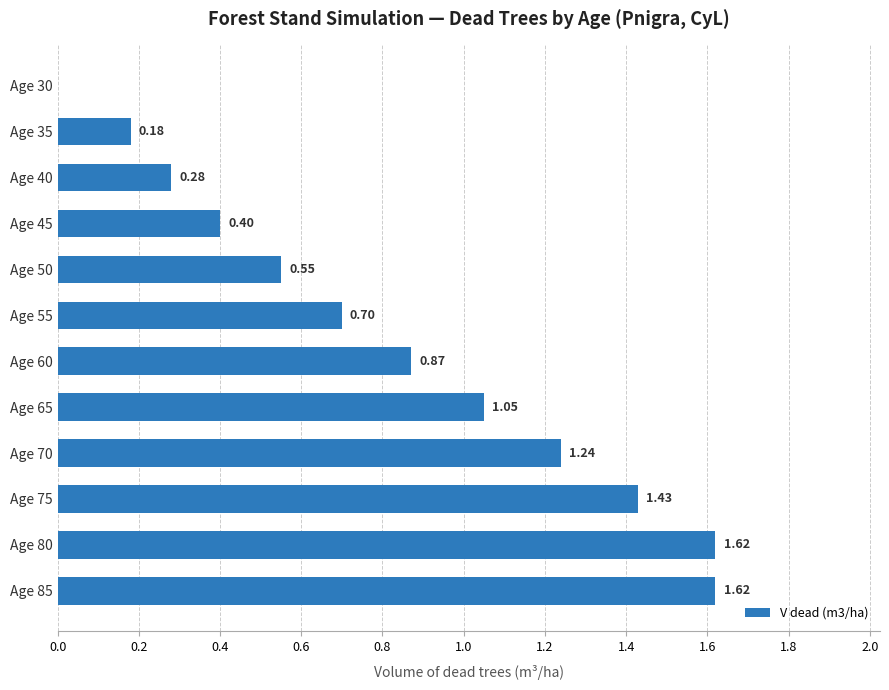

What is the change in value from Age 50 to Age 35?

-0.4